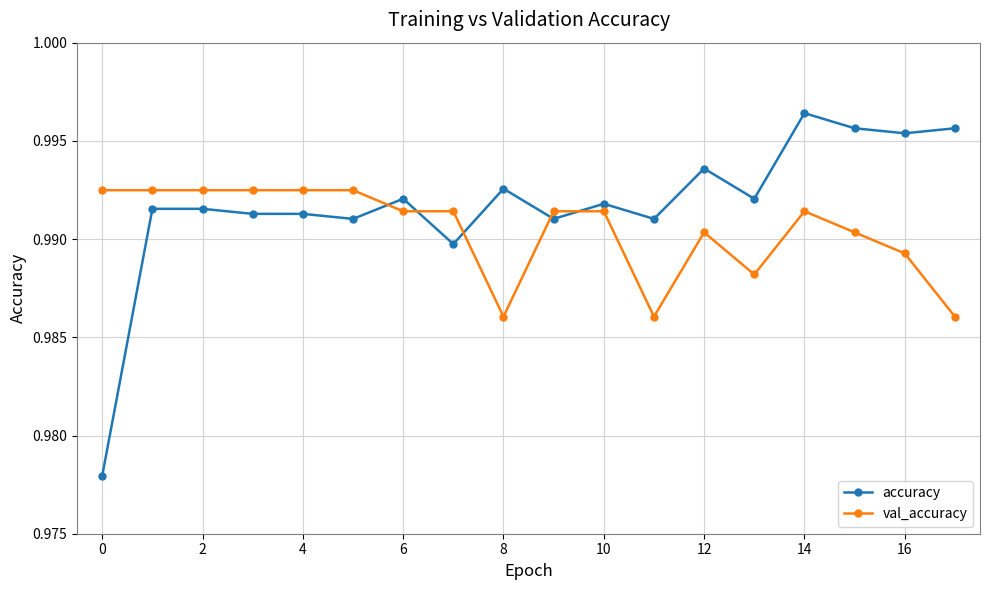

Which series has the largest range (max minus min)?

accuracy